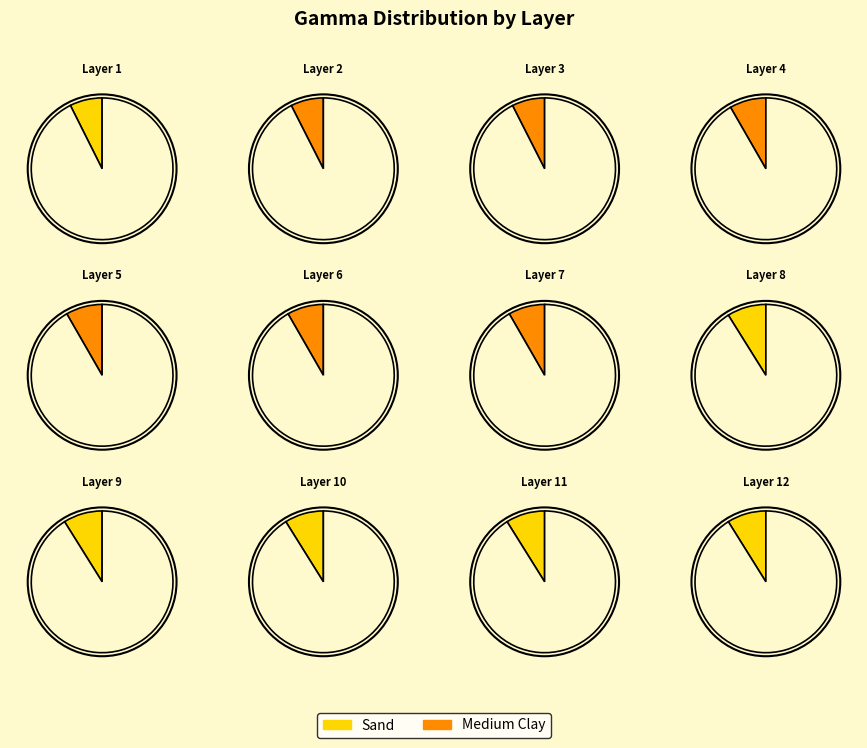

Is there any slice that represents more than half of the pie?

No